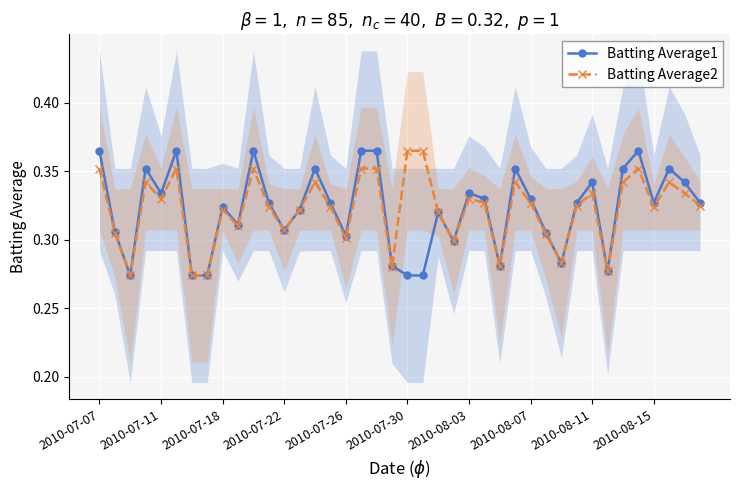

Reading right to left, what are all the values shown in this chart?

Batting Average1: 0.3	0.3	0.4	0.3	0.4	0.4	0.3	0.3	0.3	0.3	0.3	0.3	0.4	0.3	0.3	0.3	0.3	0.3	0.3	0.3	0.3	0.4	0.4	0.3	0.3	0.4	0.3	0.3	0.3	0.4	0.3	0.3	0.3	0.3	0.4	0.3	0.4	0.3	0.3	0.4
Batting Average2: 0.3	0.3	0.3	0.3	0.4	0.3	0.3	0.3	0.3	0.3	0.3	0.3	0.3	0.3	0.3	0.3	0.3	0.3	0.4	0.4	0.3	0.4	0.4	0.3	0.3	0.3	0.3	0.3	0.3	0.4	0.3	0.3	0.3	0.3	0.4	0.3	0.3	0.3	0.3	0.4